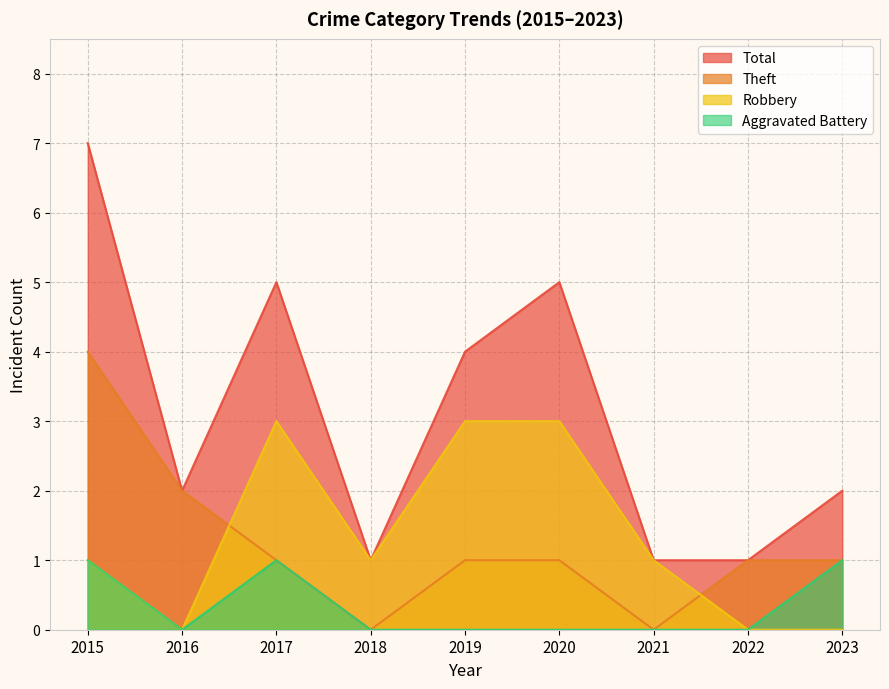

Where is the first local maximum for Total?

2017